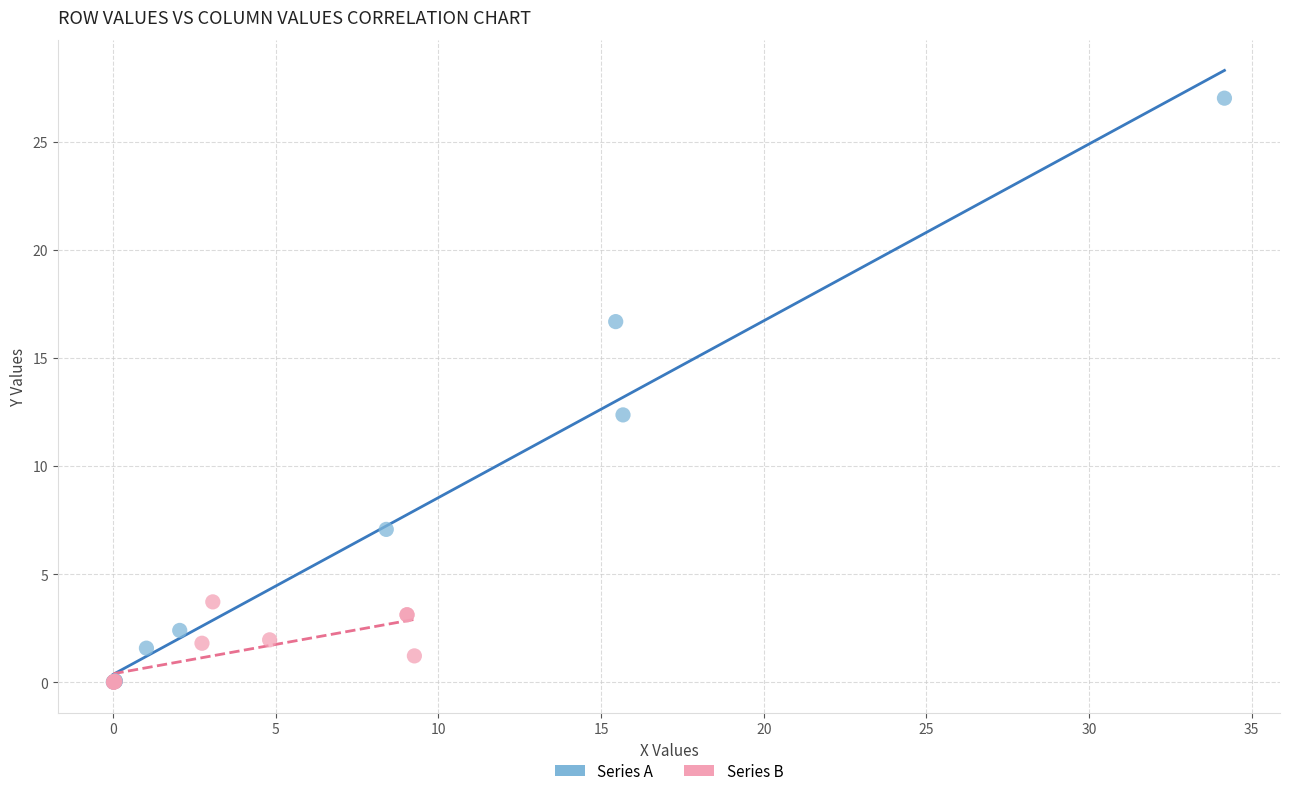

Which series contains the highest Y value?

Series A